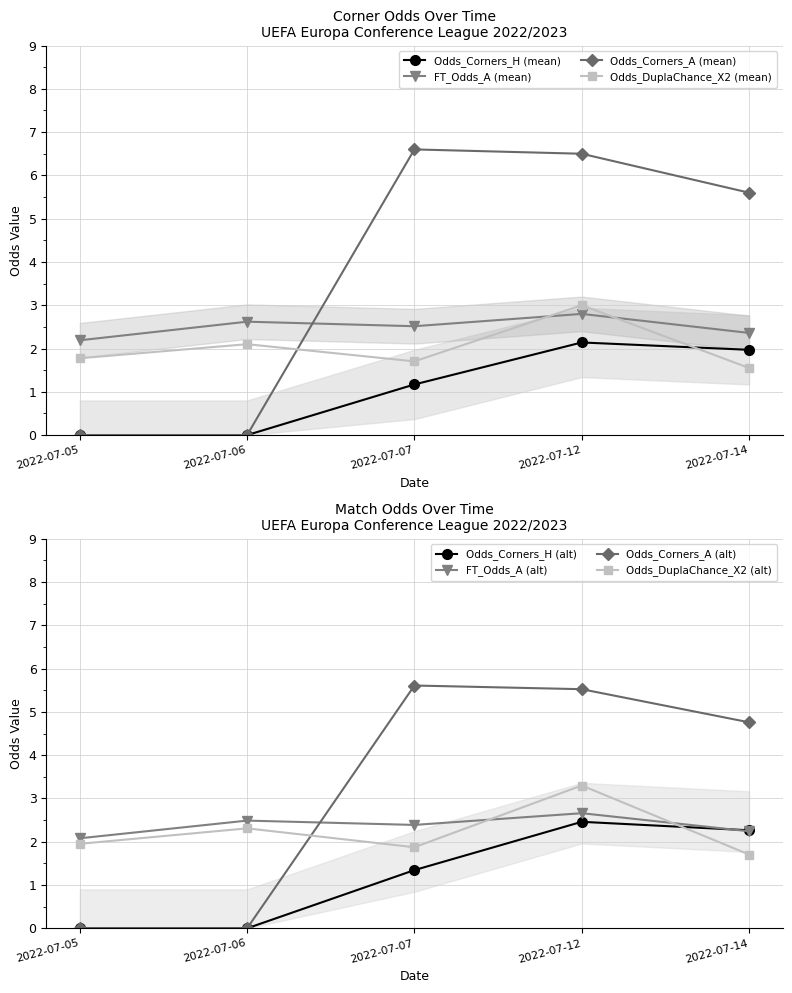

What is the value of the Odds_Corners_A point at the 3rd from the left?

6.6